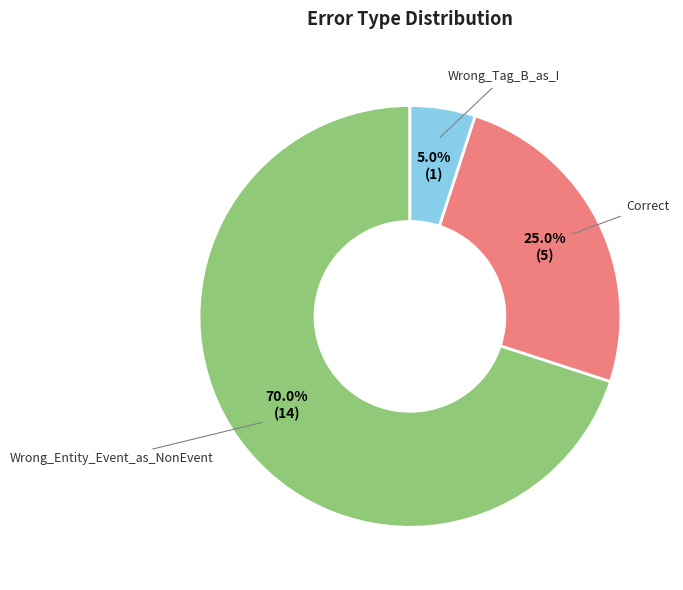

How many segments does this pie chart have?

3